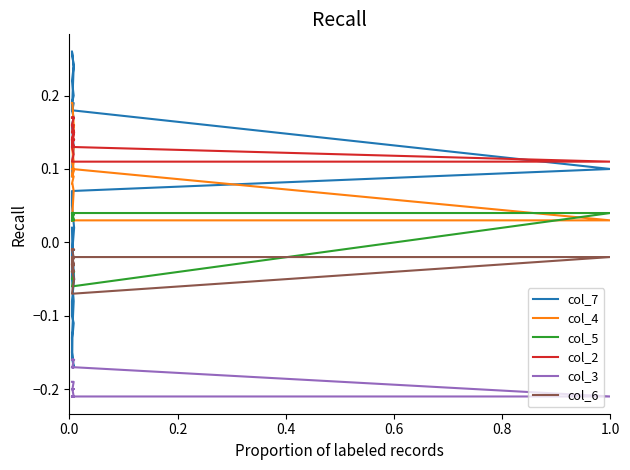

Count the number of data series in this chart.

6